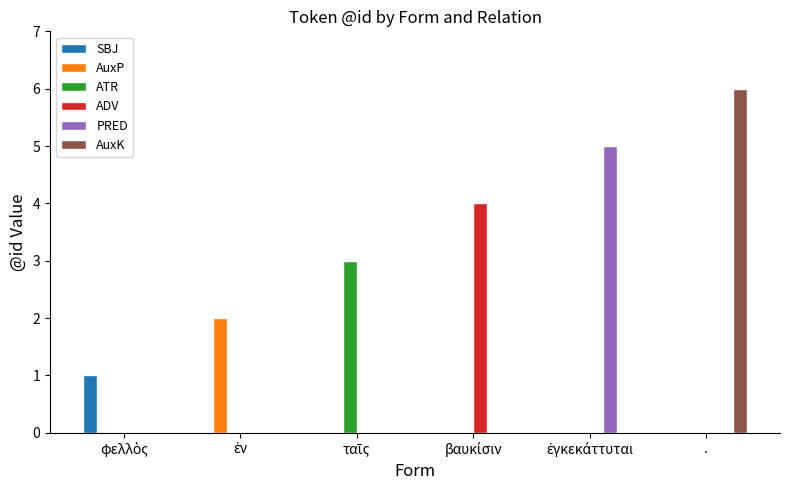

What is the sum of all PRED values?

5